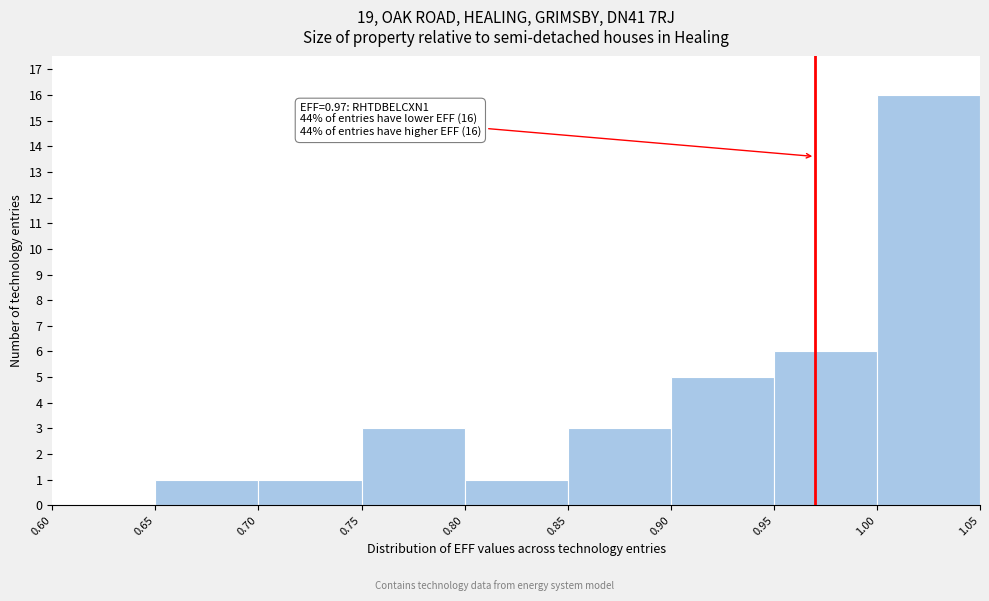

Over which range of the x-axis is the bar tallest?

1.00 to 1.05